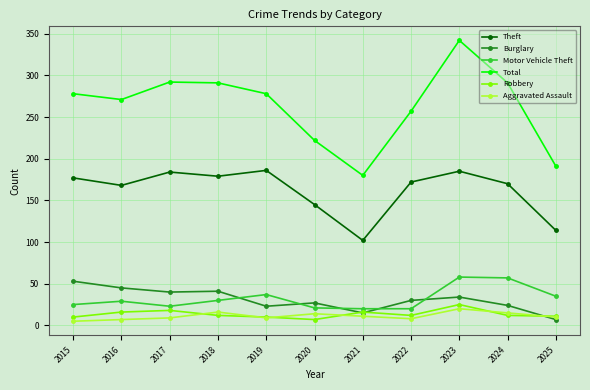

Where is the first local minimum for Total?

2016